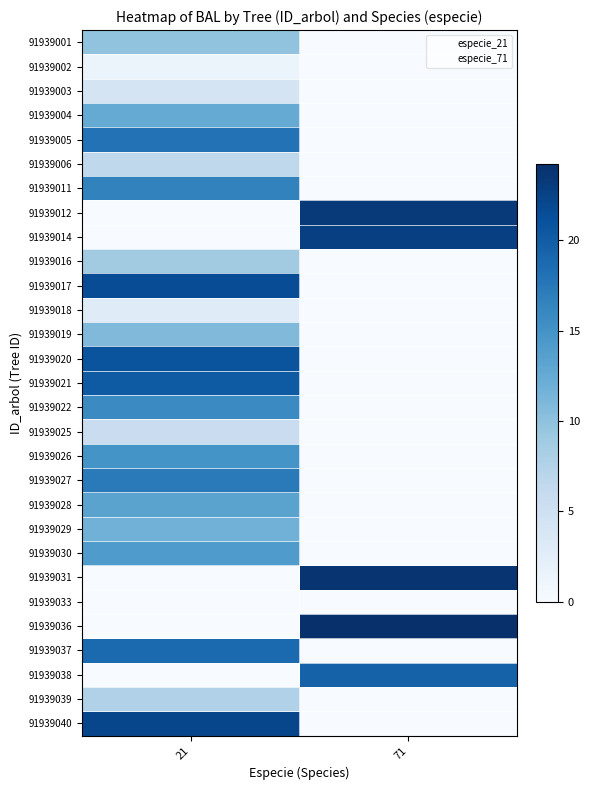

At how many categories does at least one series exceed 4?

2